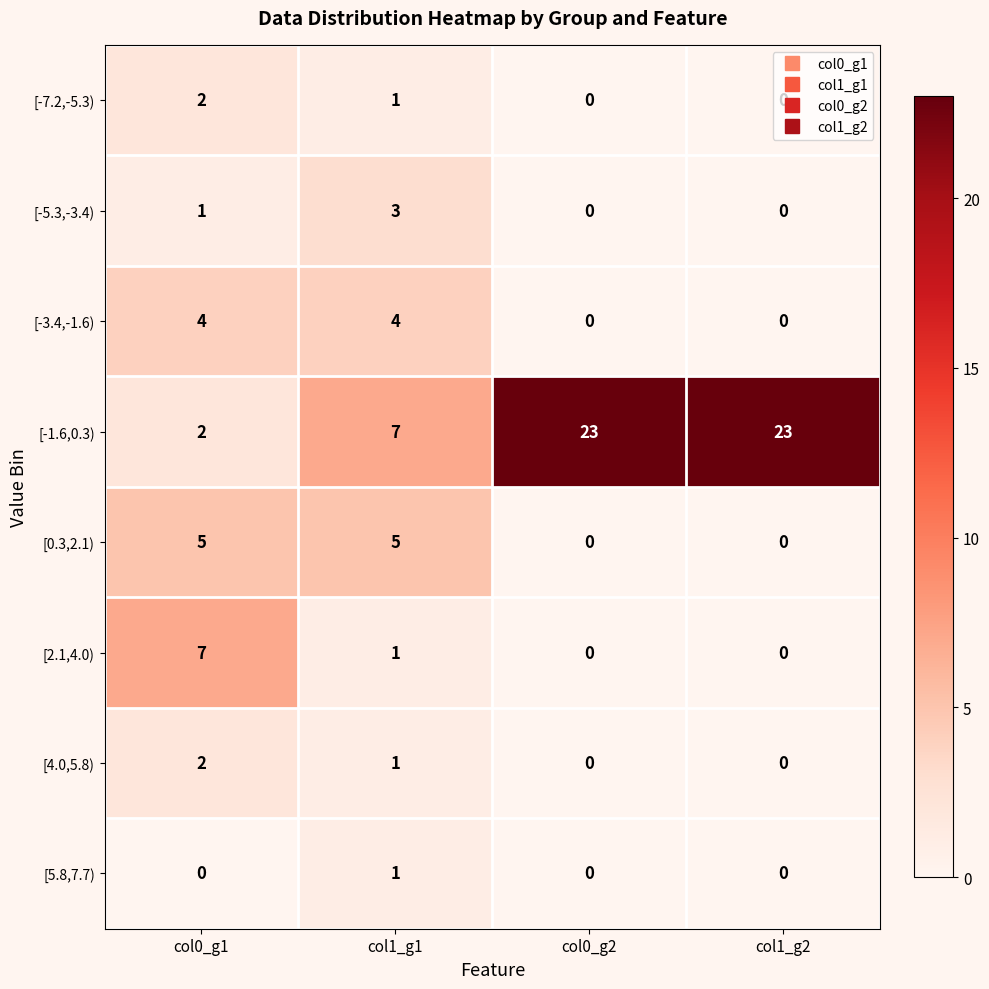

At which label is [-7.2,-5.3) closest to 1?

col1_g1